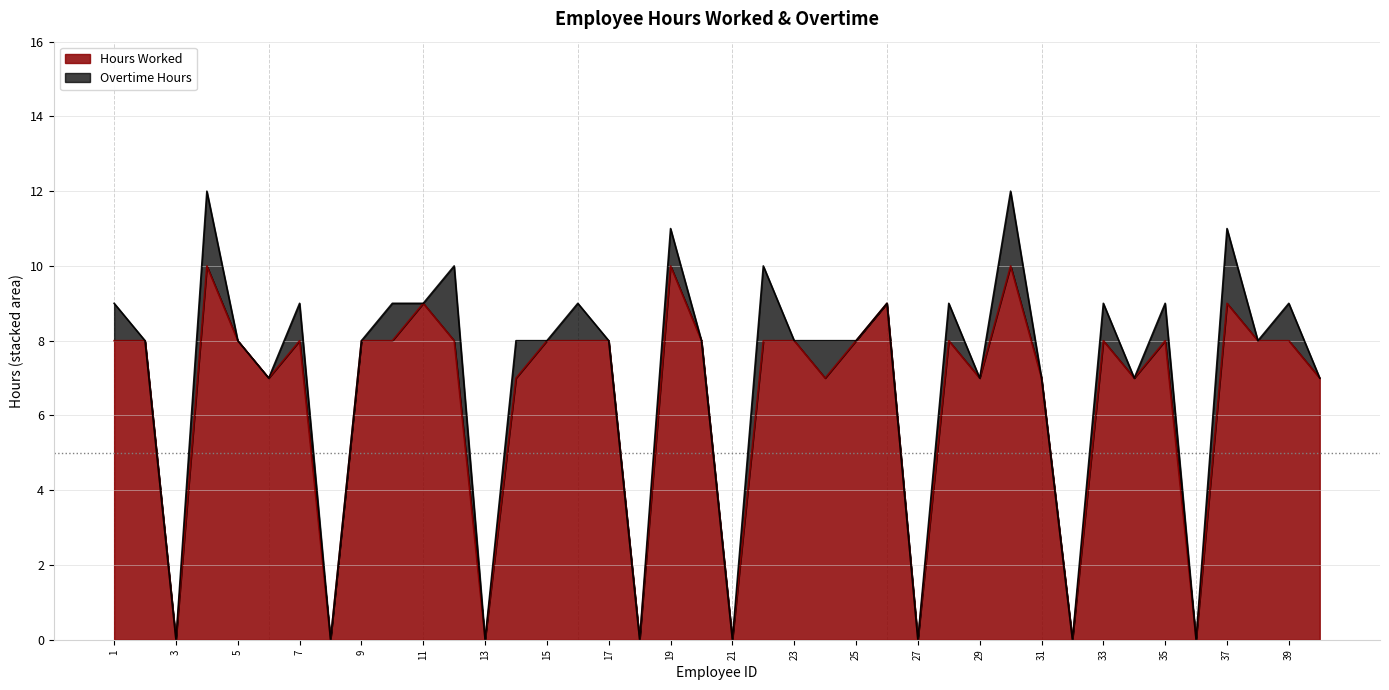

List the labels in order of value, smallest first.

3, 8, 13, 18, 21, 27, 32, 36, 6, 14, 24, 29, 31, 34, 40, 1, 2, 5, 7, 9, 10, 12, 15, 16, 17, 20, 22, 23, 25, 28, 33, 35, 38, 39, 11, 26, 37, 4, 19, 30